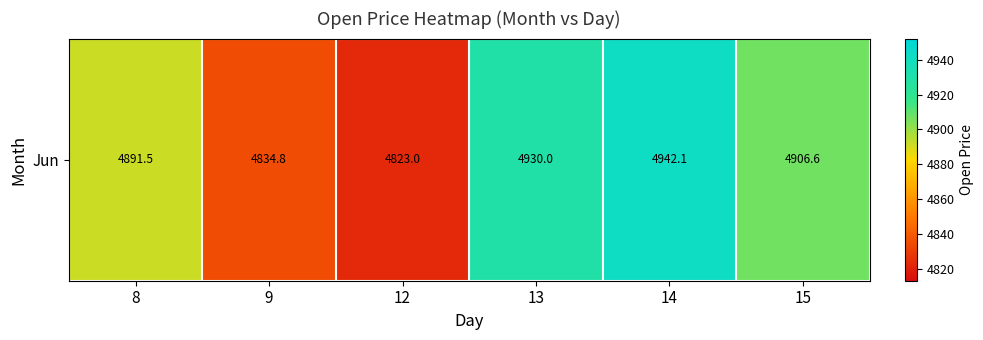

Is it true that the value at 9 is 4834.8?

True